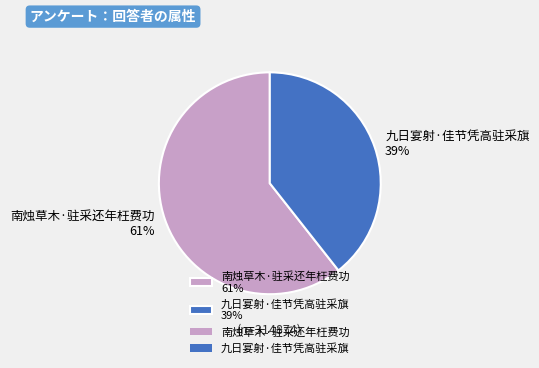

How many segments does this pie chart have?

2